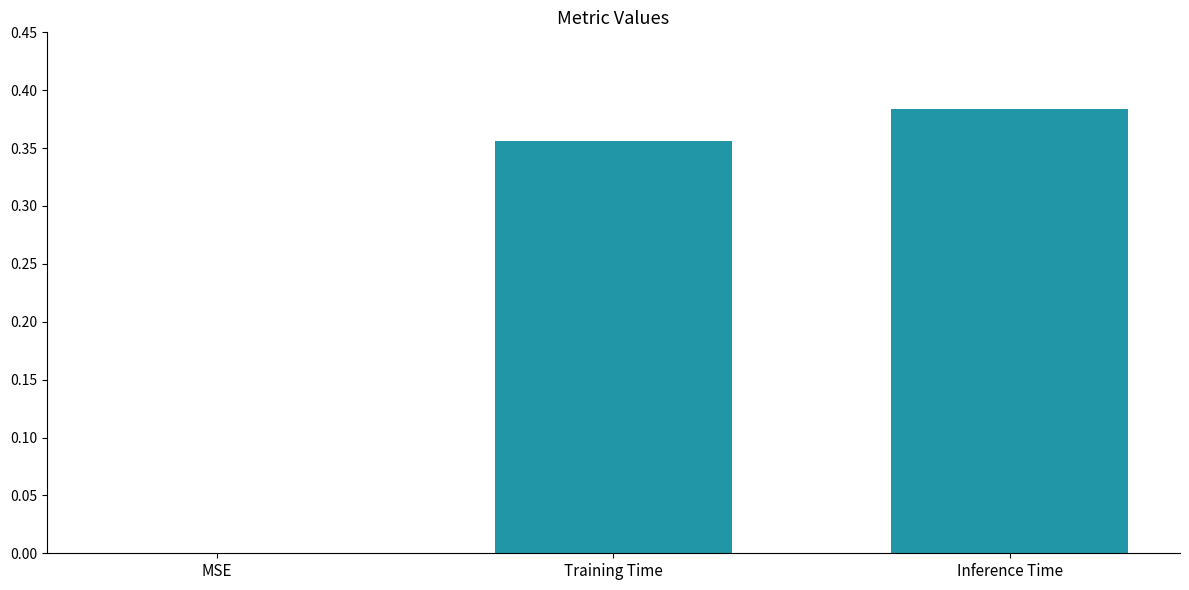

What is the sum of all values?

0.7